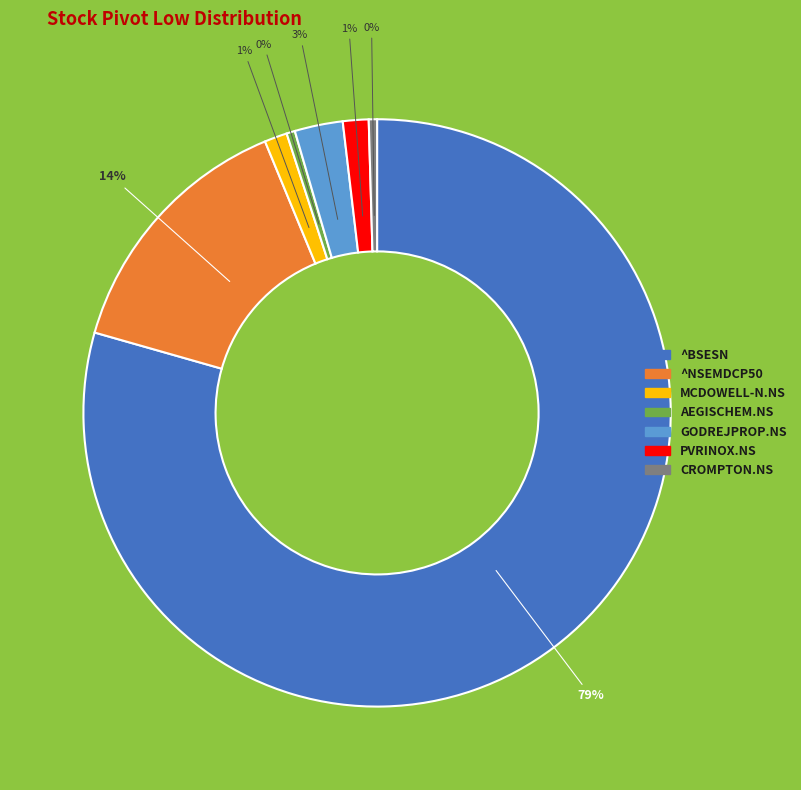

To the nearest percent, what portion does PVRINOX.NS represent?

1%